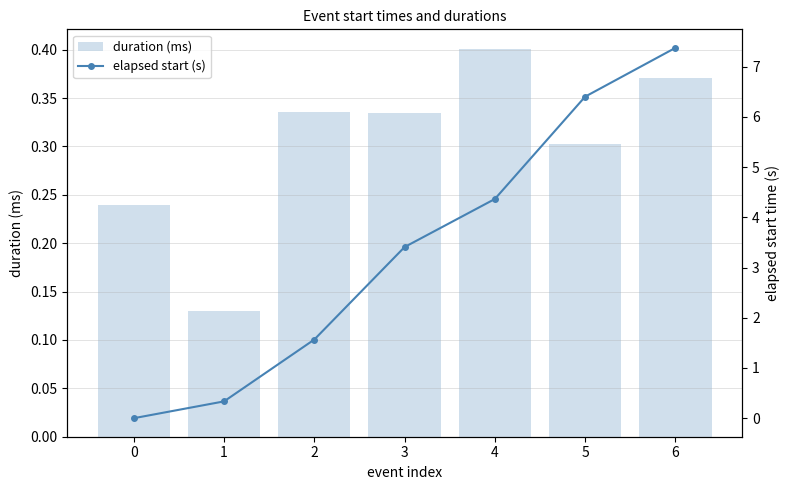

How many series are shown in this chart?

2